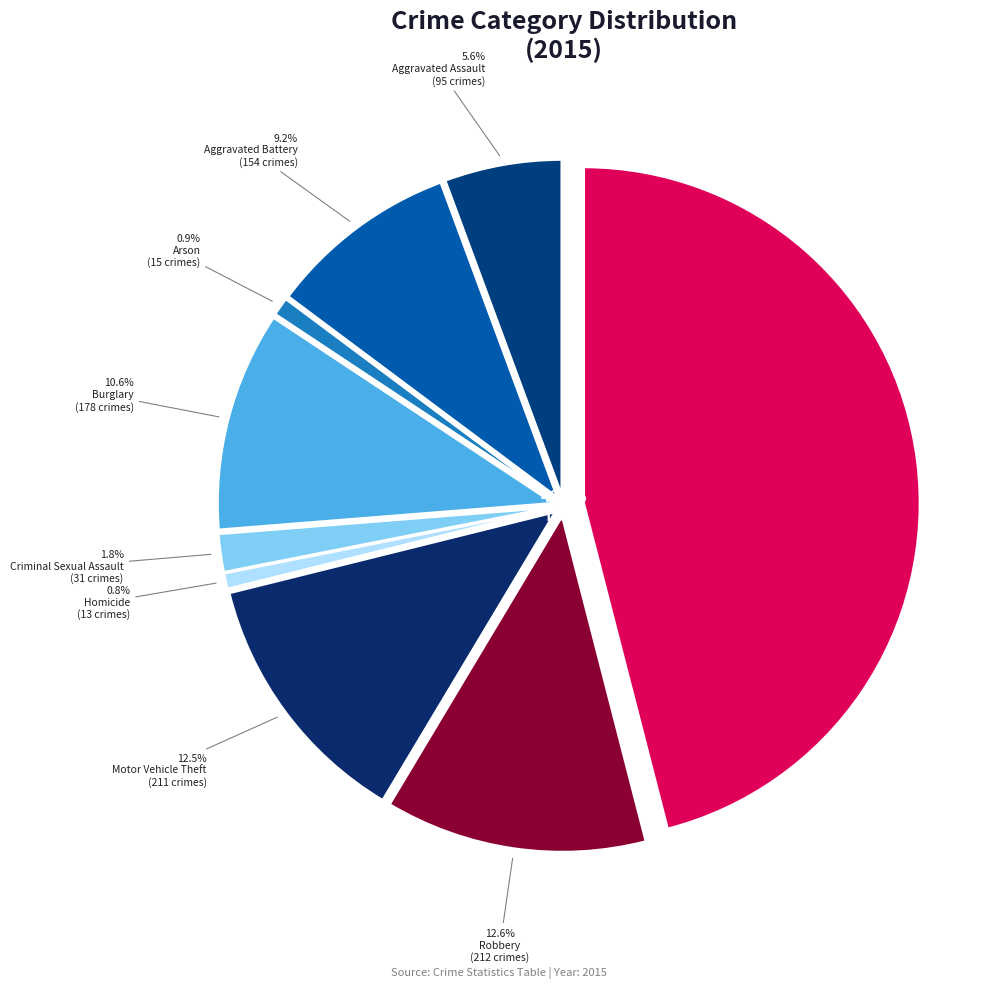

Rank the categories by value from highest to lowest.

Theft, Robbery, Motor Vehicle Theft, Burglary, Aggravated Battery, Aggravated Assault, Criminal Sexual Assault, Arson, Homicide